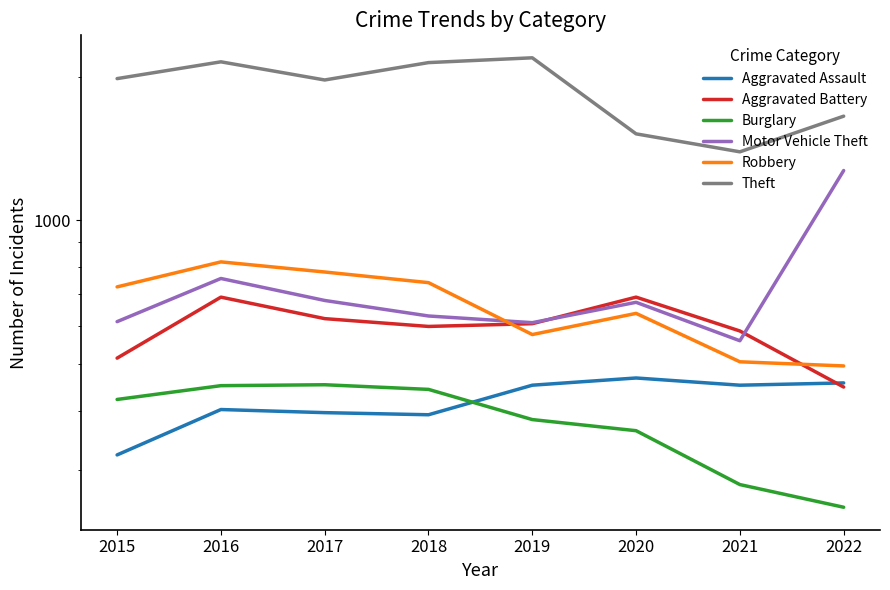

How many values in the Robbery series are below 726?

4